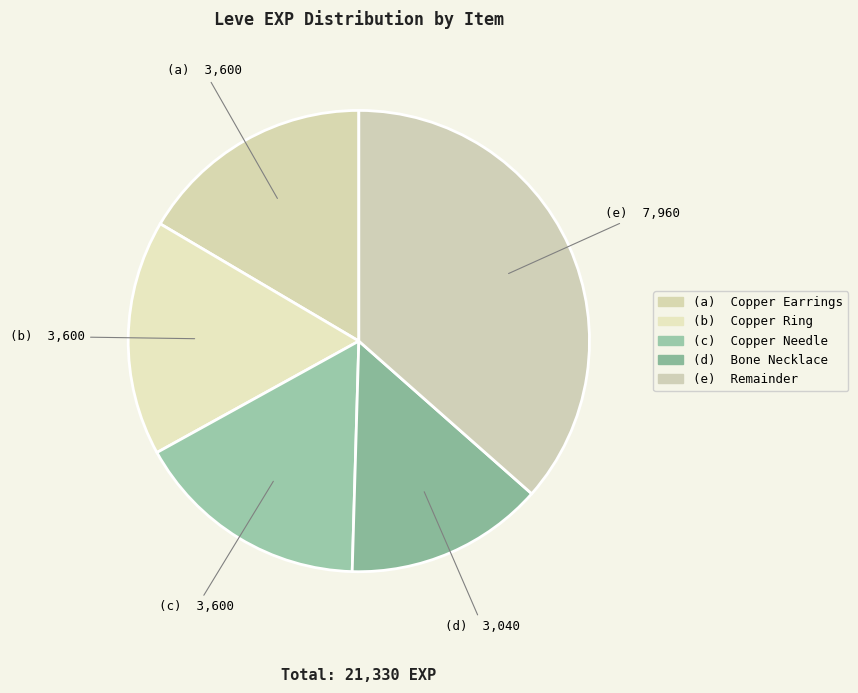

How many slices are in this pie chart?

5